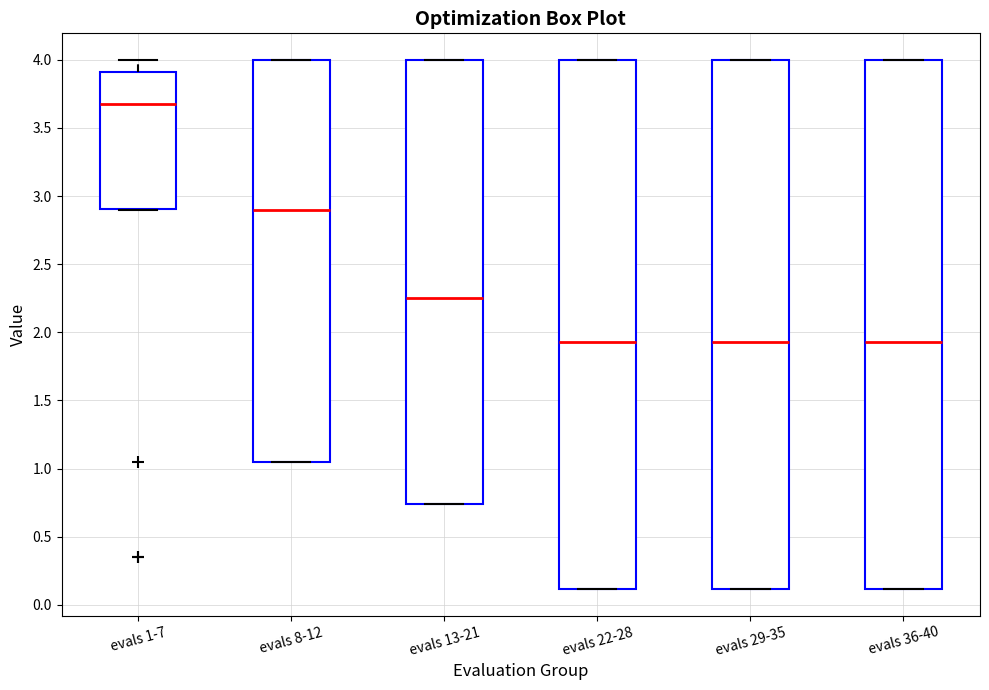

Where does the median line of the box for evals 36-40 sit on the y-axis? The values are not printed on the chart, so give them approximately, as read against the axis.

1.95